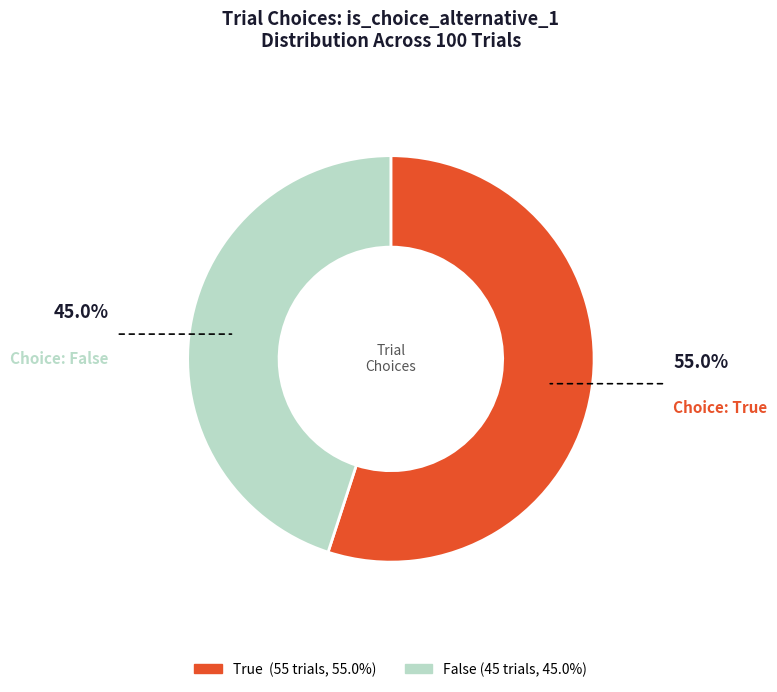

Is there a majority slice in this chart?

Yes